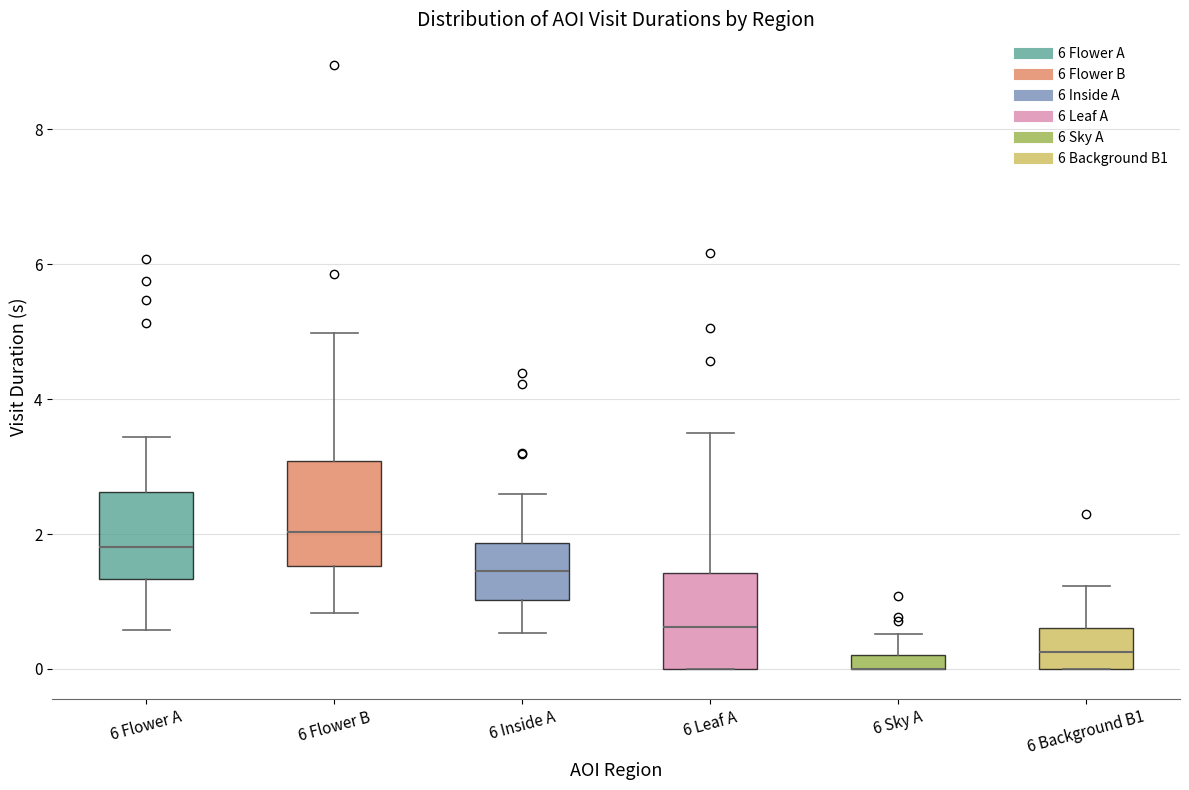

Where does the median line of the box for 6 Flower B sit on the y-axis? The values are not printed on the chart, so give them approximately, as read against the axis.

2.0